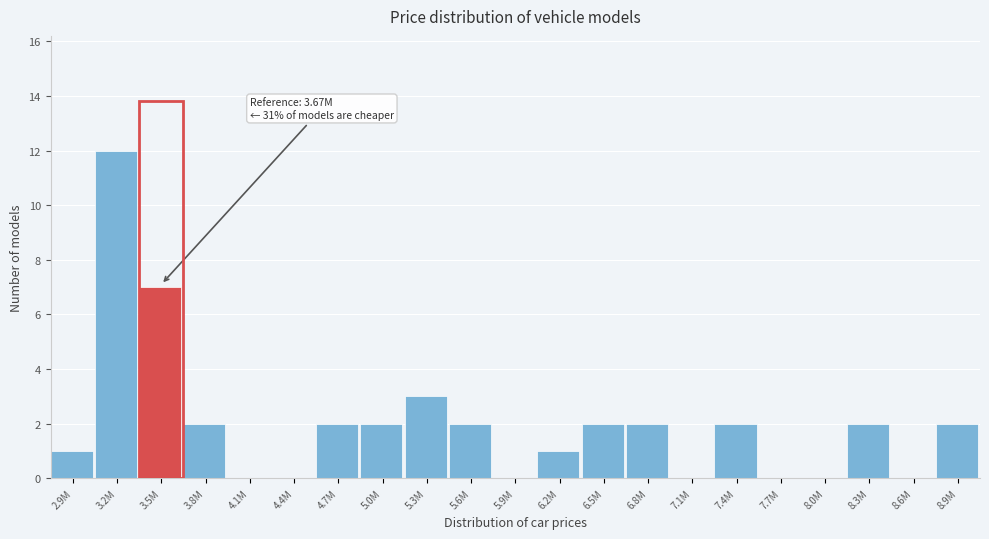

Reading left to right, what are all the values shown in this chart?

2.9M=1	3.2M=12	3.5M=7	3.8M=2	4.1M=0	4.4M=0	4.7M=2	5.0M=2	5.3M=3	5.6M=2	5.9M=0	6.2M=1	6.5M=2	6.8M=2	7.1M=0	7.4M=2	7.7M=0	8.0M=0	8.3M=2	8.6M=0	8.9M=2